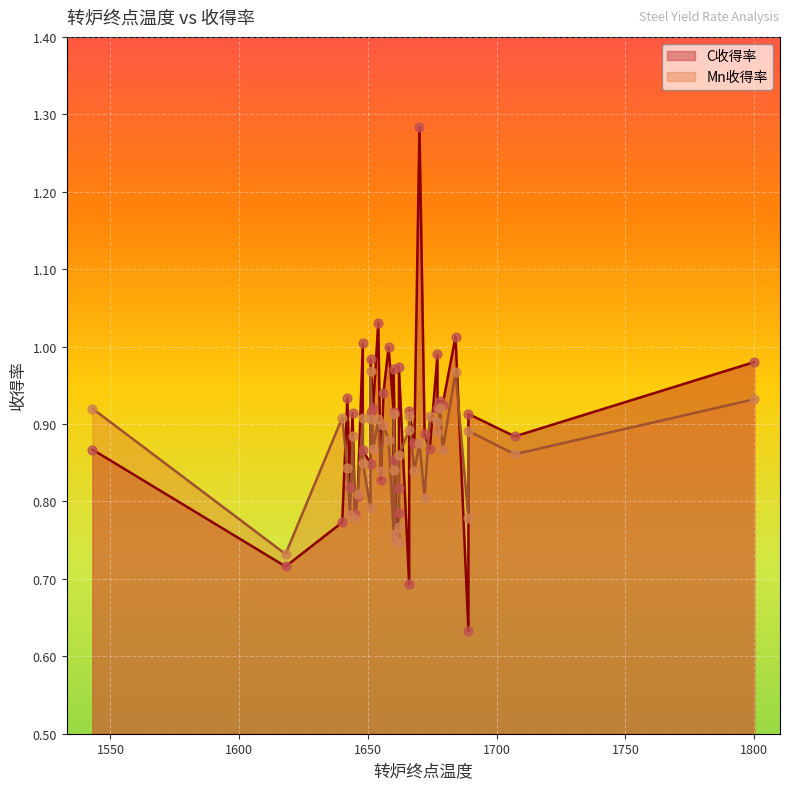

At how many categories does at least one series exceed 0?

40